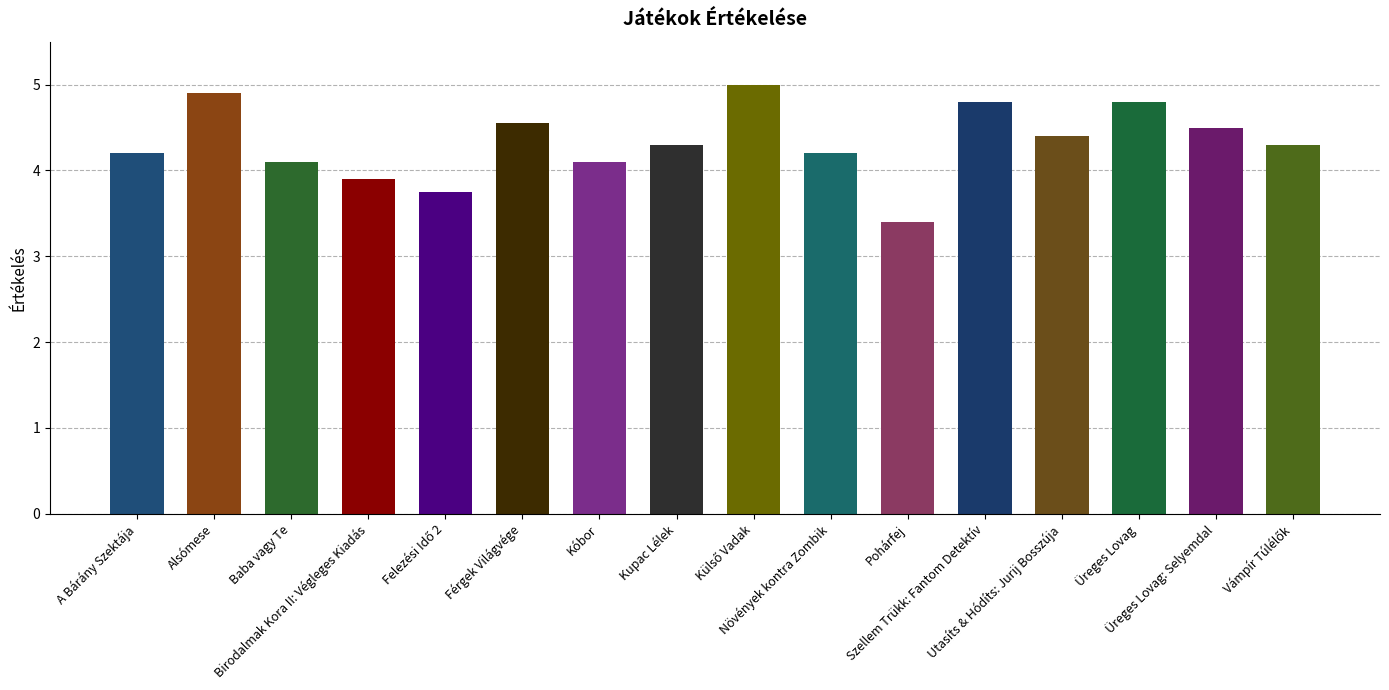

What is the difference between the maximum and minimum values?

1.6